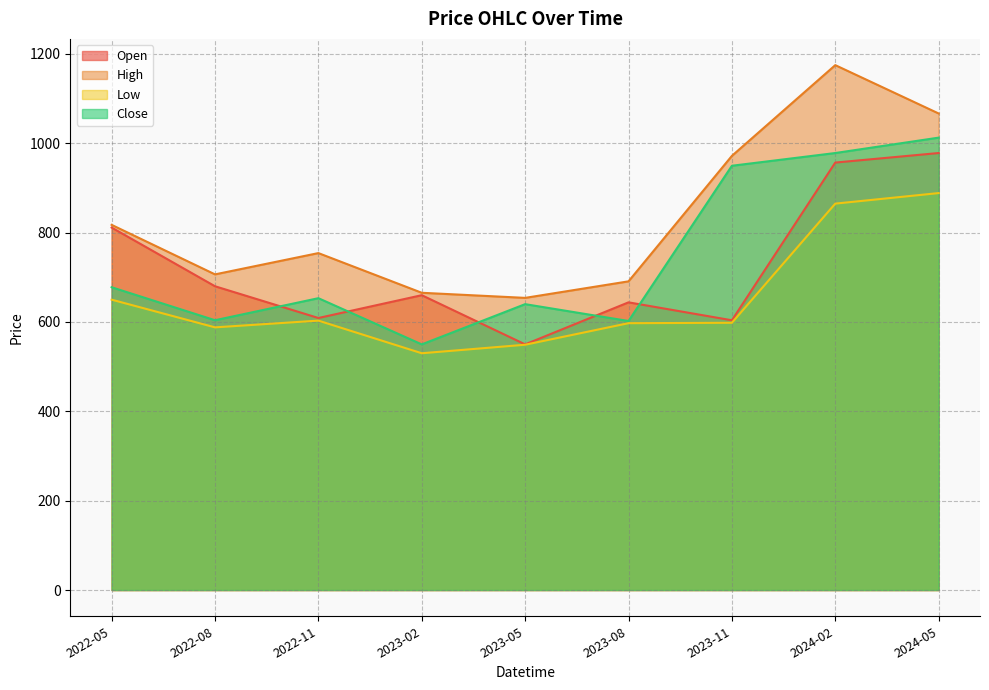

What are all the series names shown in the legend?

Open, High, Low, Close